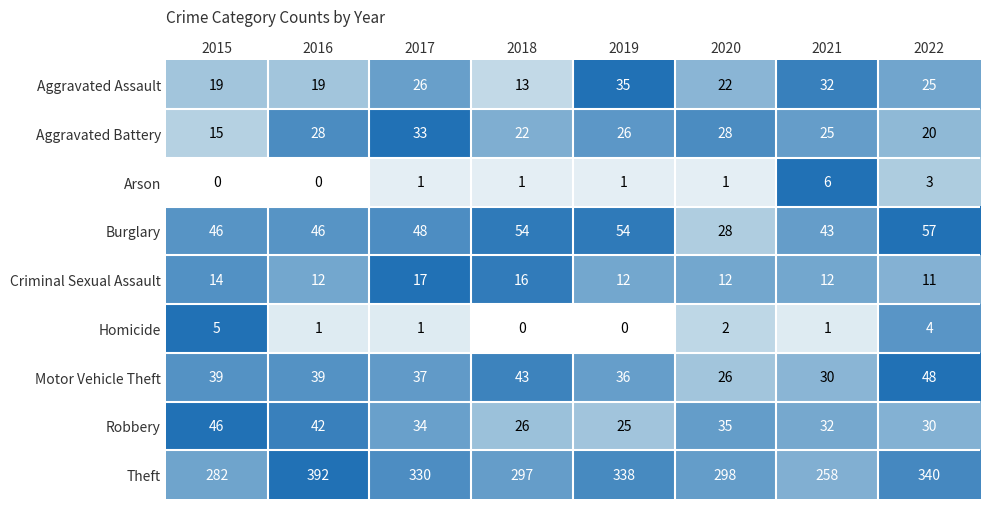

How many data points does each series have?

8